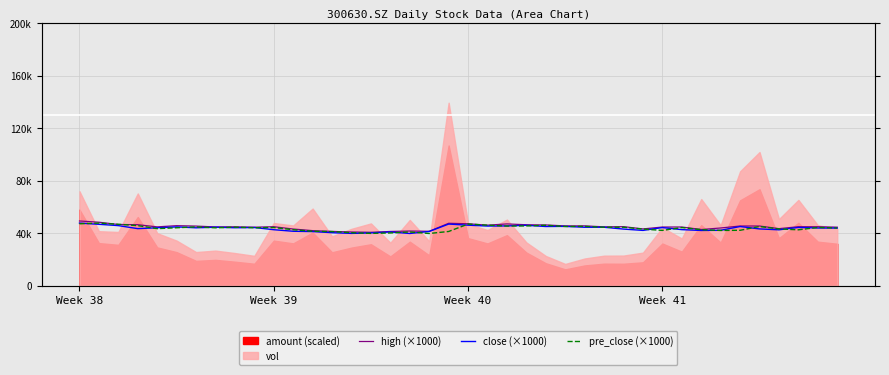

What is the sum of all high (×1000) values?

1789110